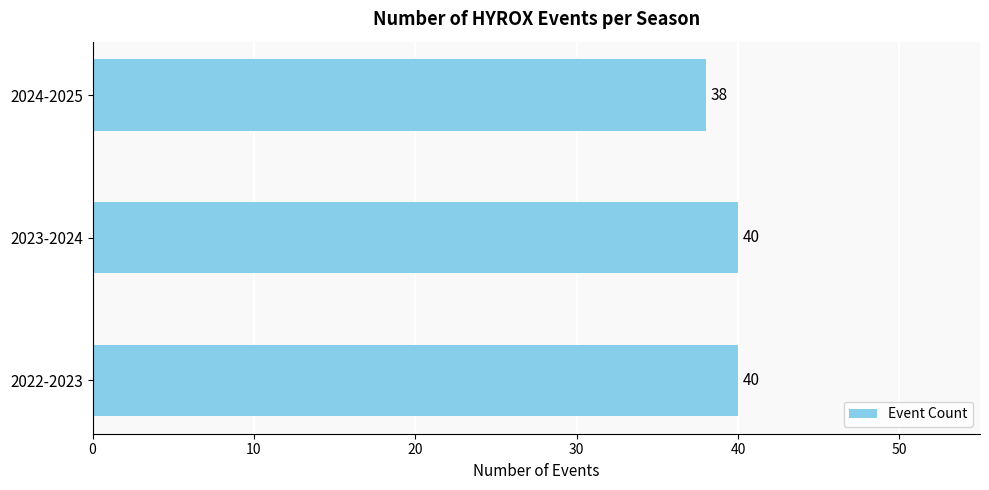

What is the average value?

39